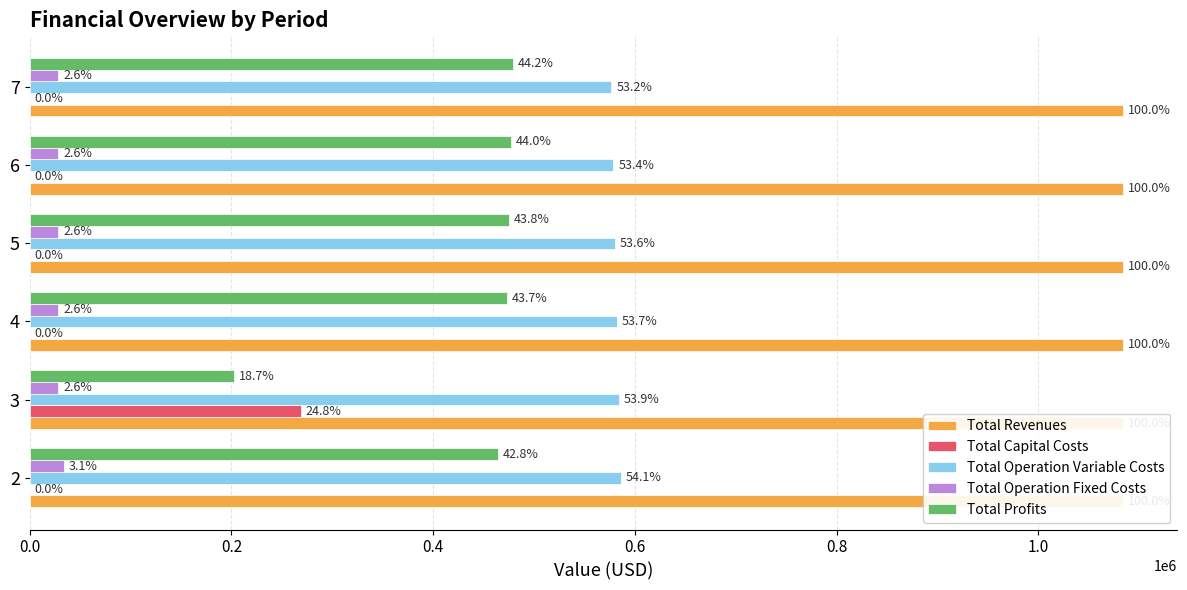

How many values in the Total Profits series exceed 475015?

3